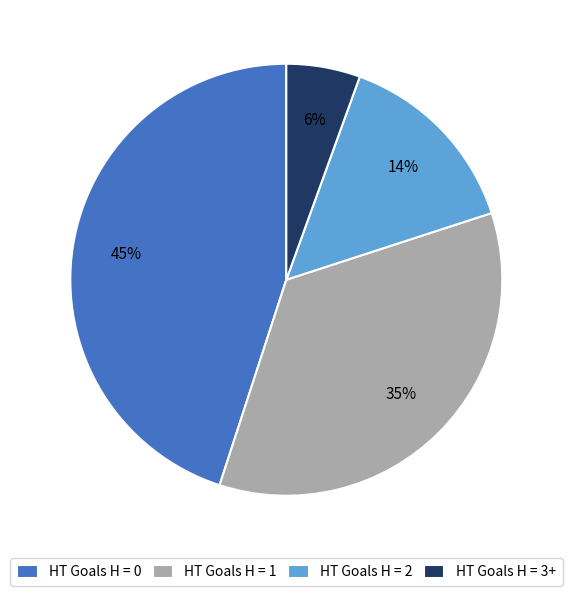

To the nearest percent, what percentage of the pie is HT Goals H = 1?

35%